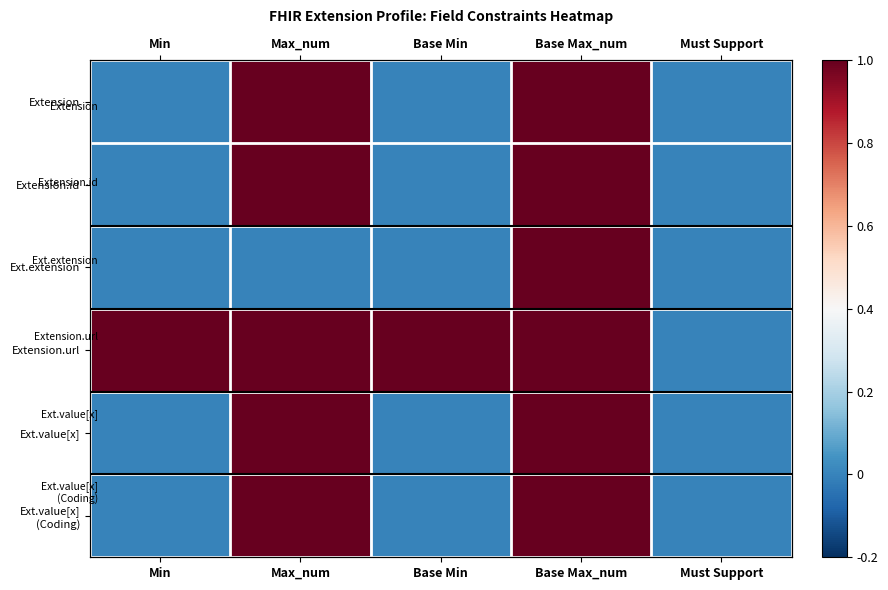

At which category is the sum across all series the highest?

Base Max_num